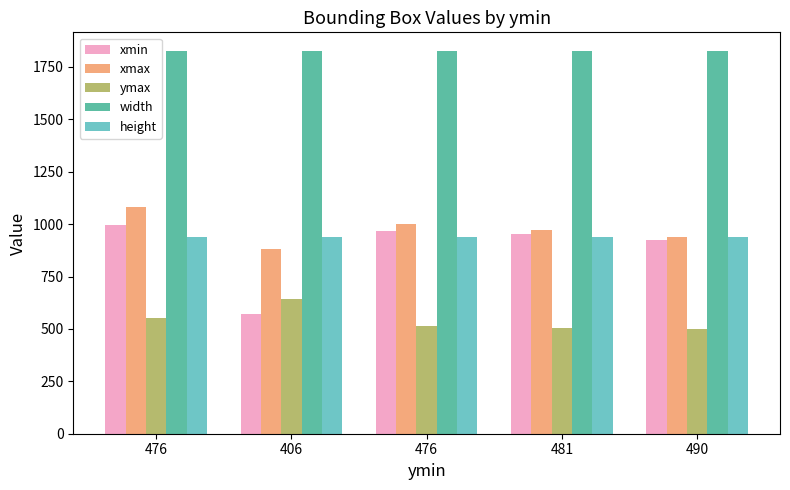

How many bars are there in each group?

5